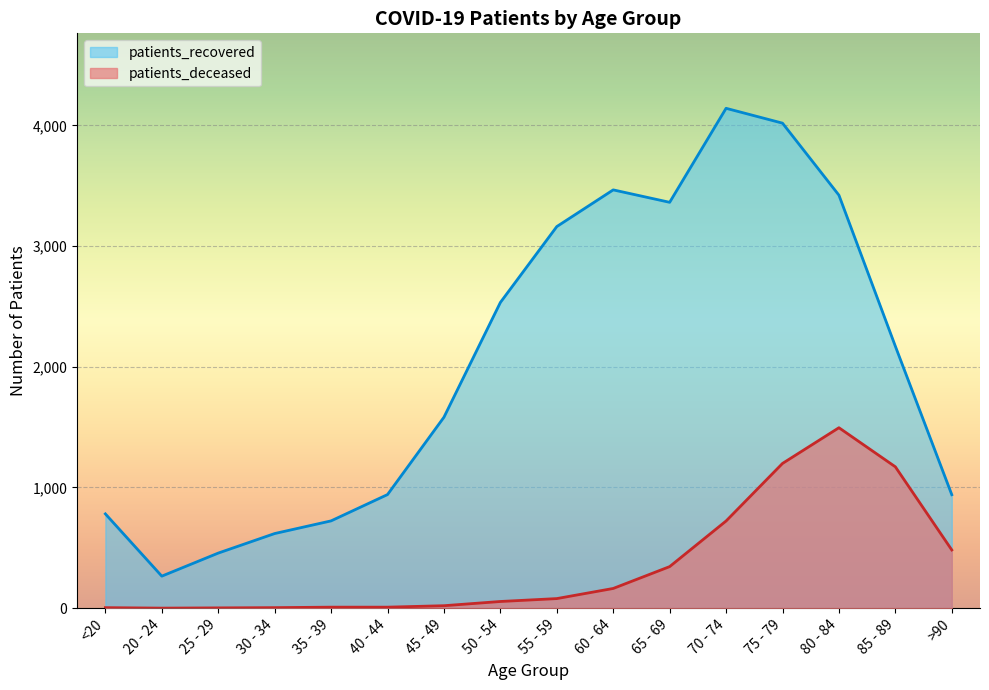

At how many categories does at least one series exceed 369?

15